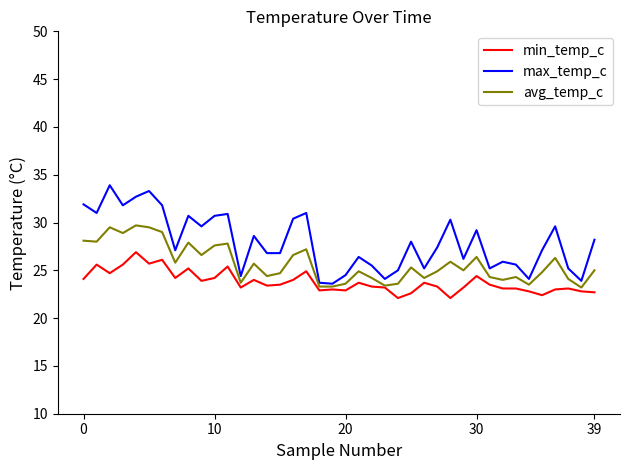

What is the difference between the second highest and minimum values in the min_temp_c series?

4.0